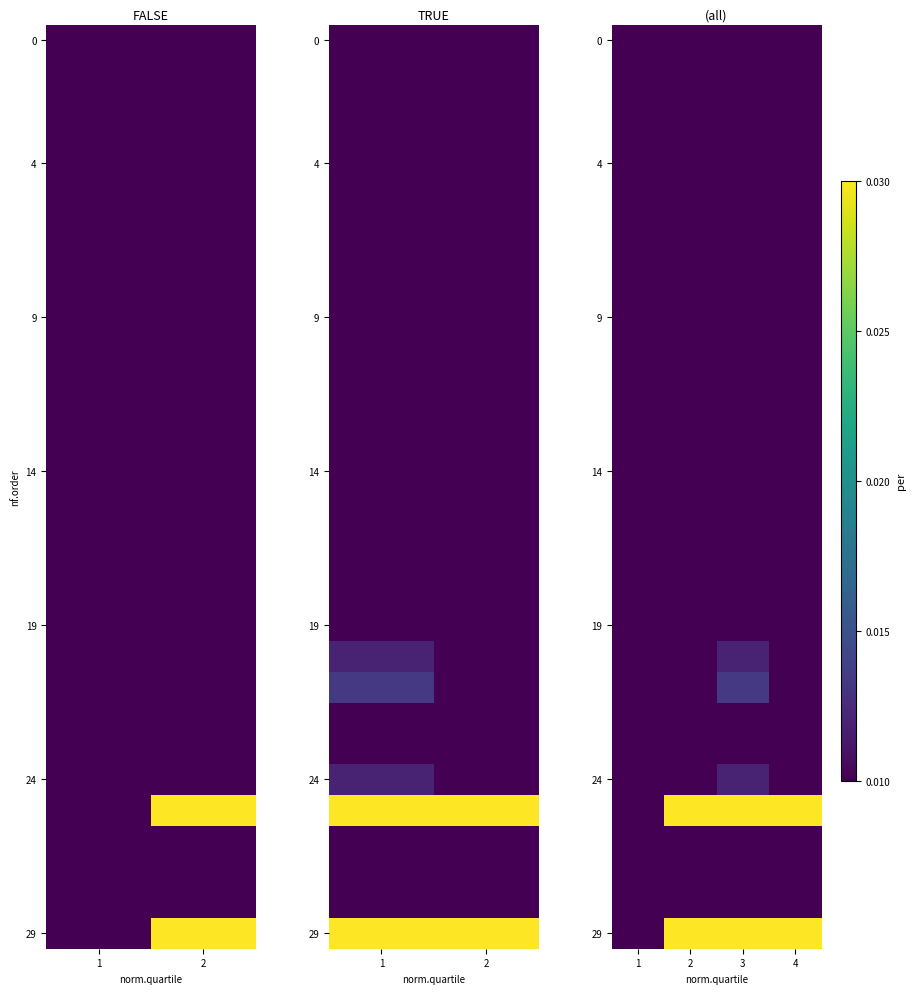

At how many categories does at least one series exceed 0?

4